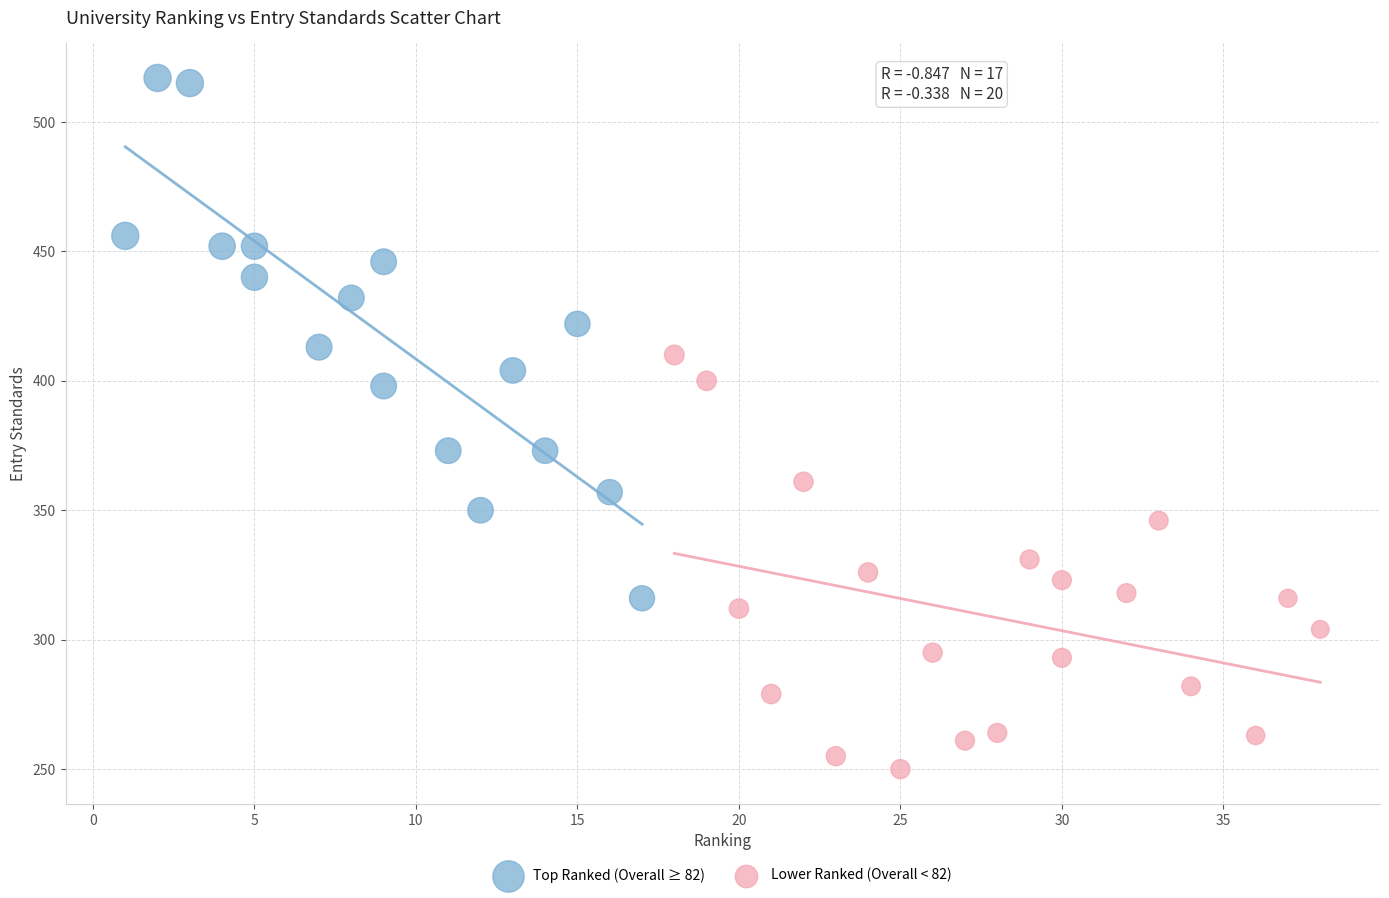

Which series reaches the minimum Y coordinate?

Lower Ranked (Overall < 82)